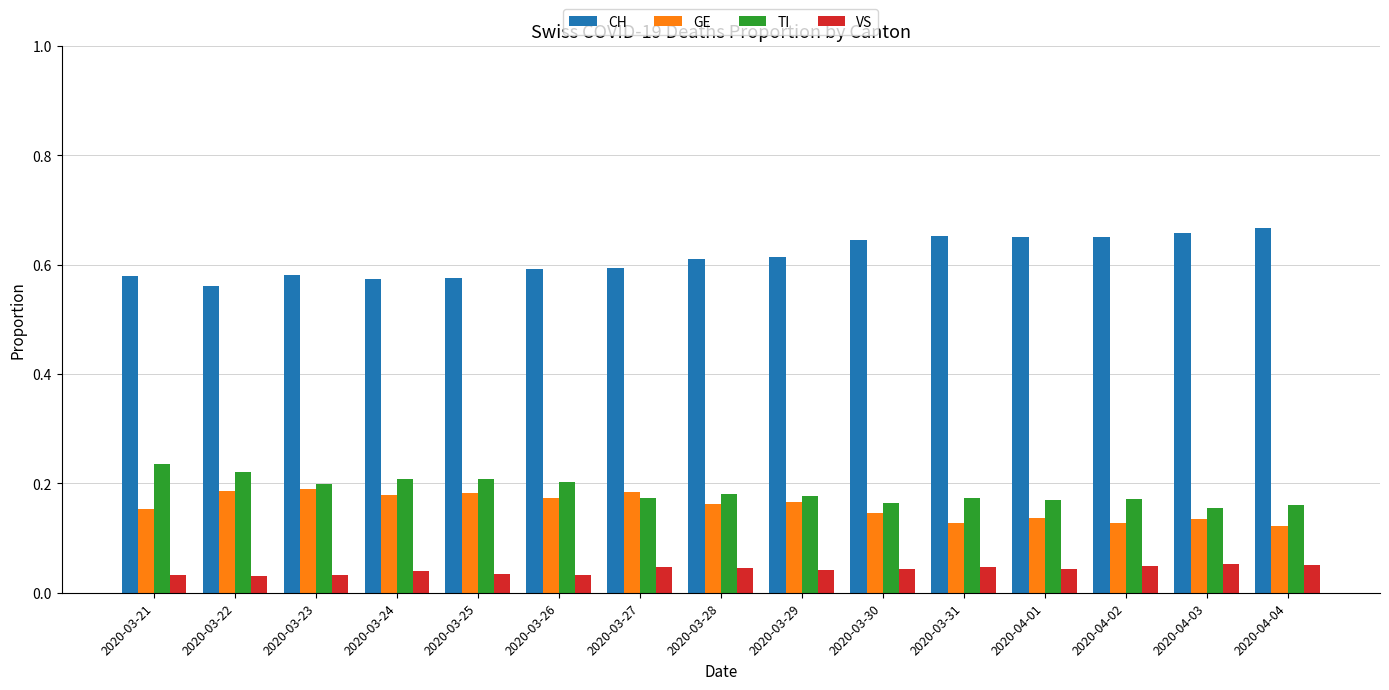

What is the label of the 4th bar from the left?

2020-03-24